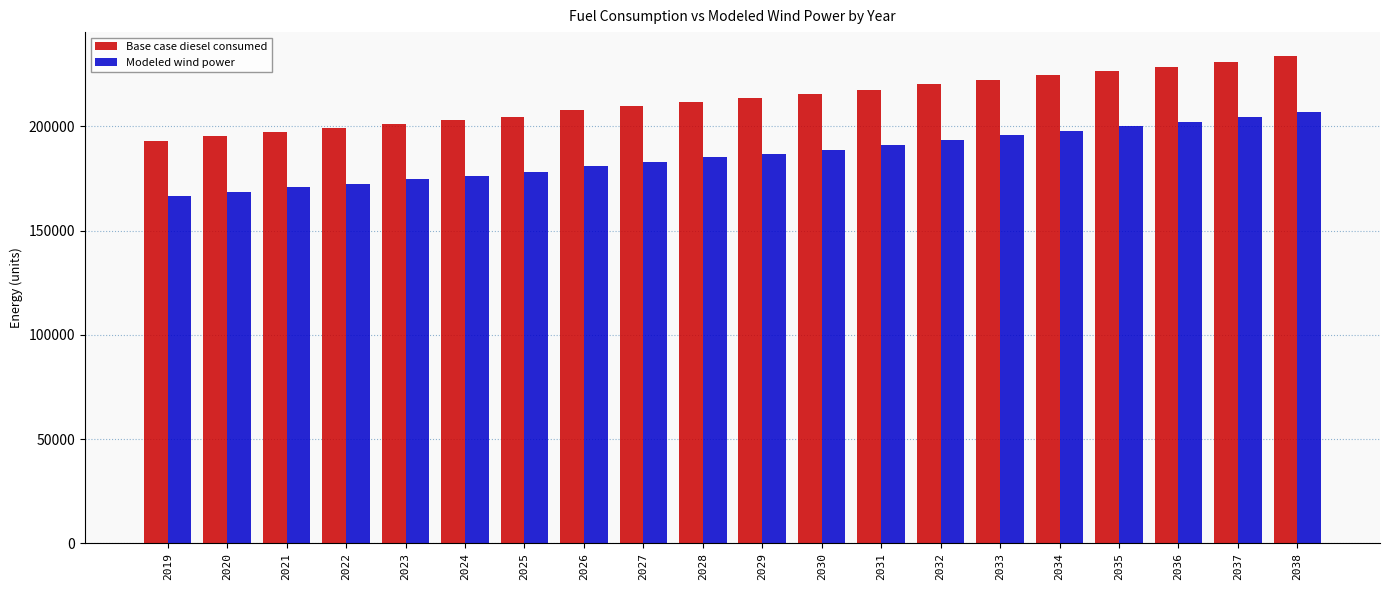

What is the difference between the highest and lowest values at 2037?

26520.2